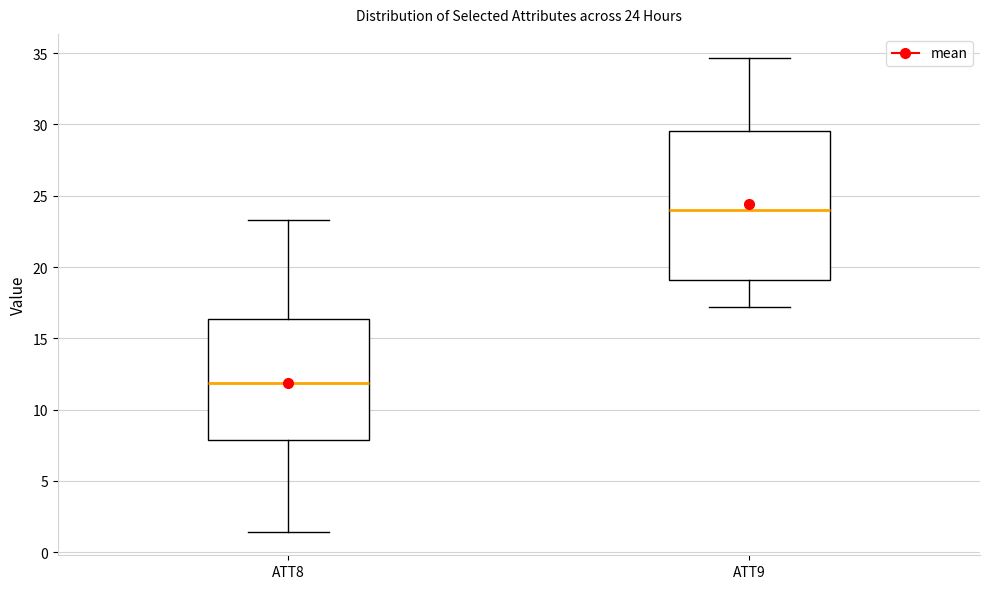

Which box is the tallest, from its lower edge to its upper edge?

ATT9